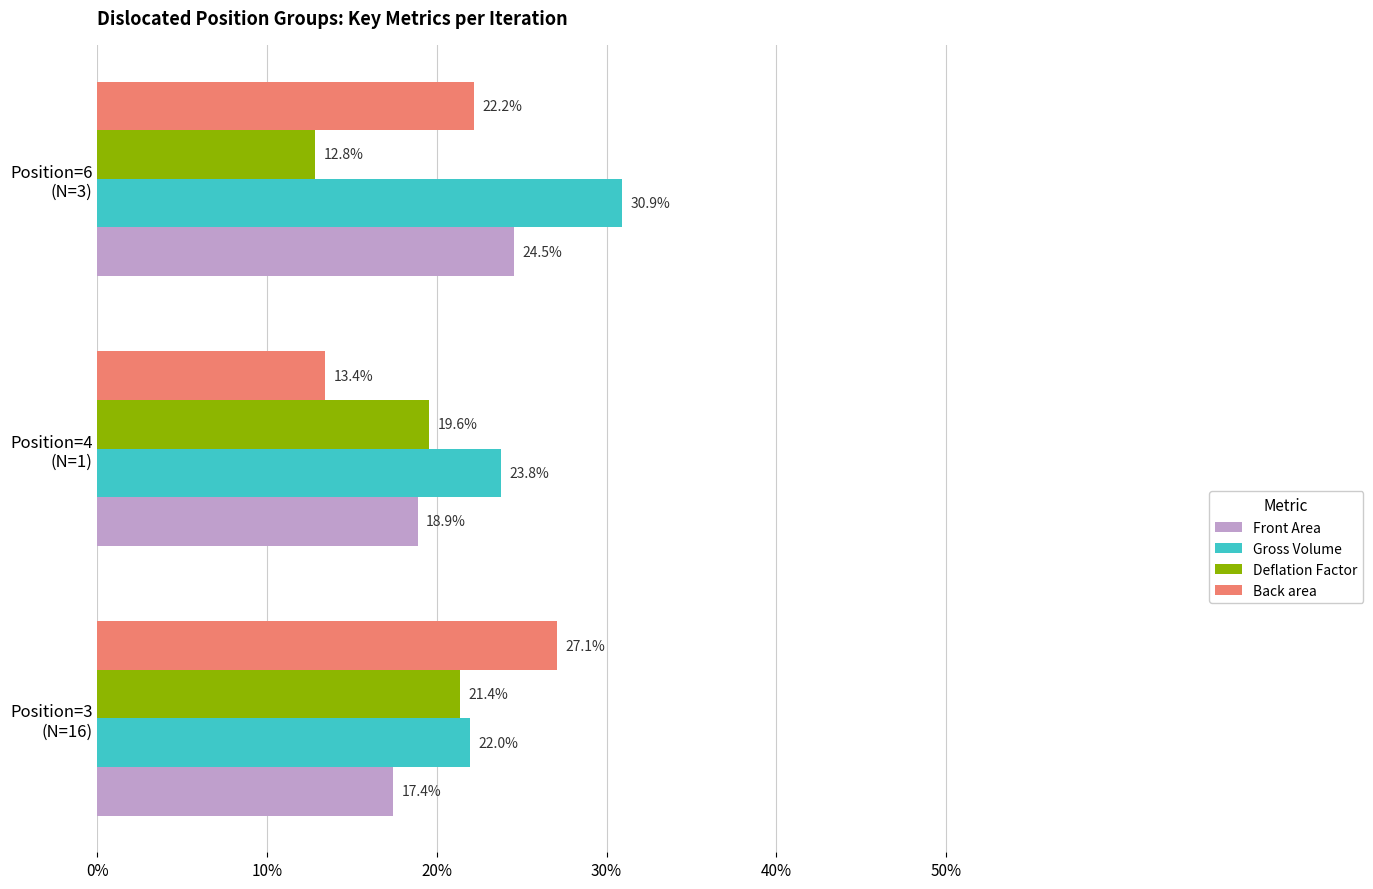

Which label corresponds to the smallest value in the chart?

Position=6
(N=3)